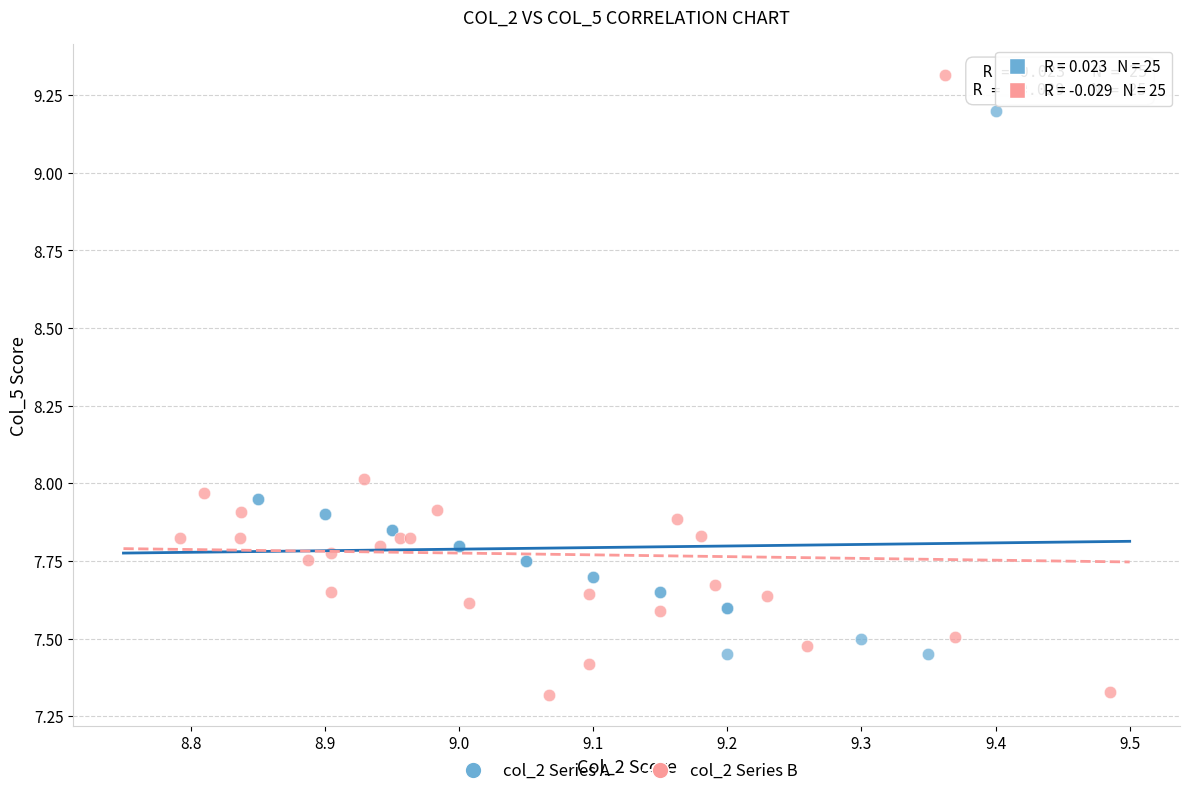

Which series reaches the minimum Y coordinate?

col_2 Series B